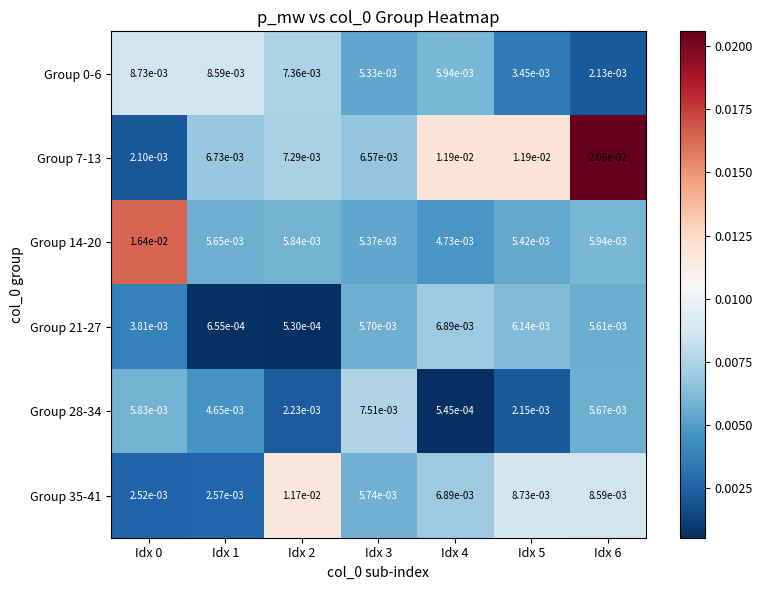

Between Idx 2 and Idx 6, which series saw the biggest shift?

Group 7-13